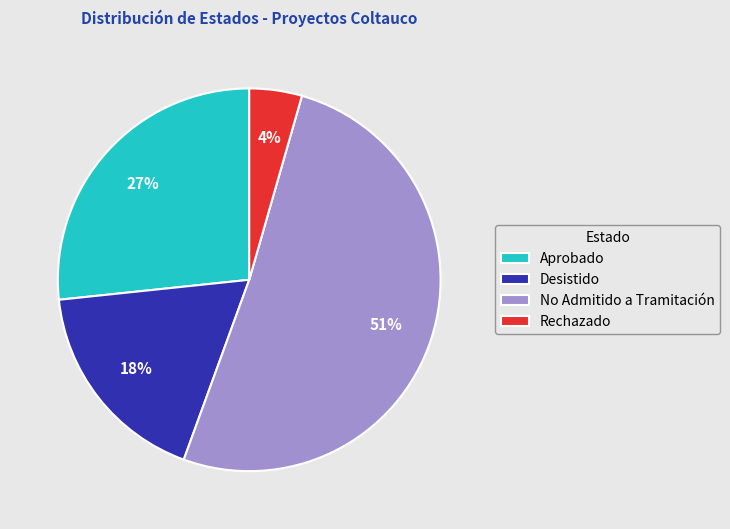

Combined, do No Admitido a Tramitación and Aprobado account for over 50%?

Yes